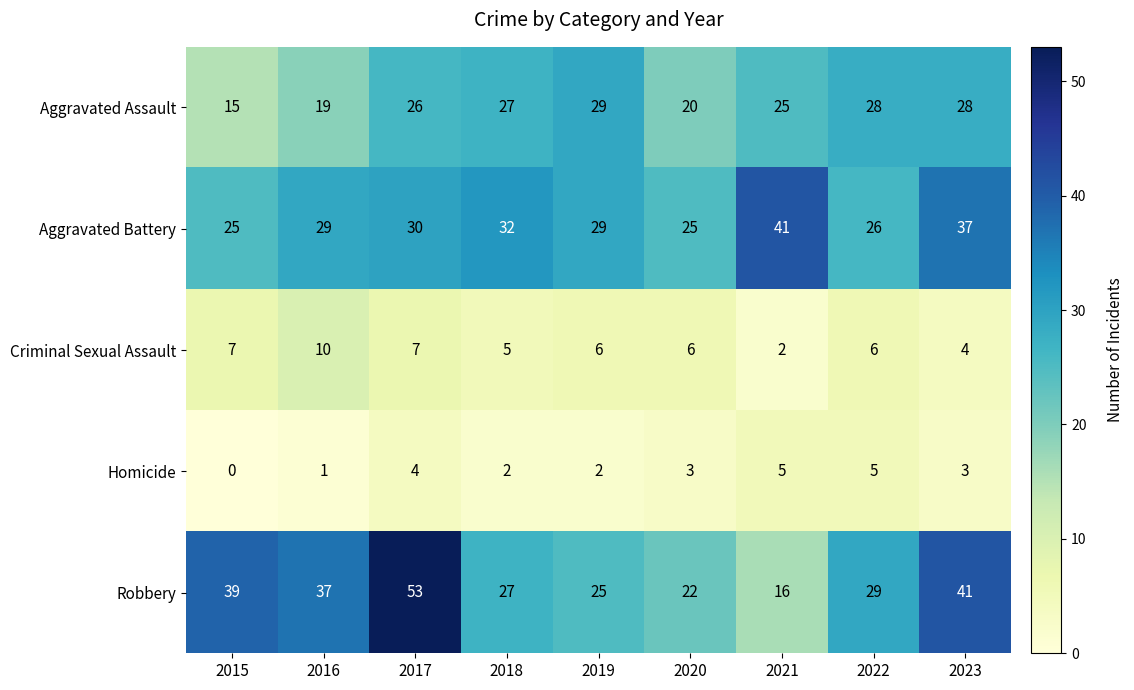

List the series in order of their peak value, highest first.

Robbery, Aggravated Battery, Aggravated Assault, Criminal Sexual Assault, Homicide